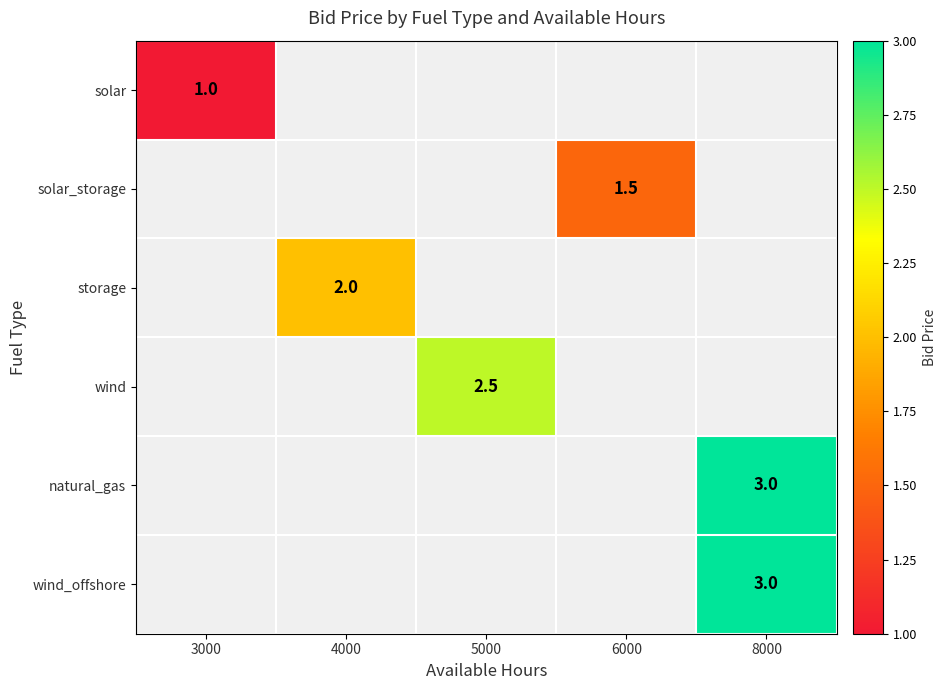

Which series has the widest spread of values?

solar